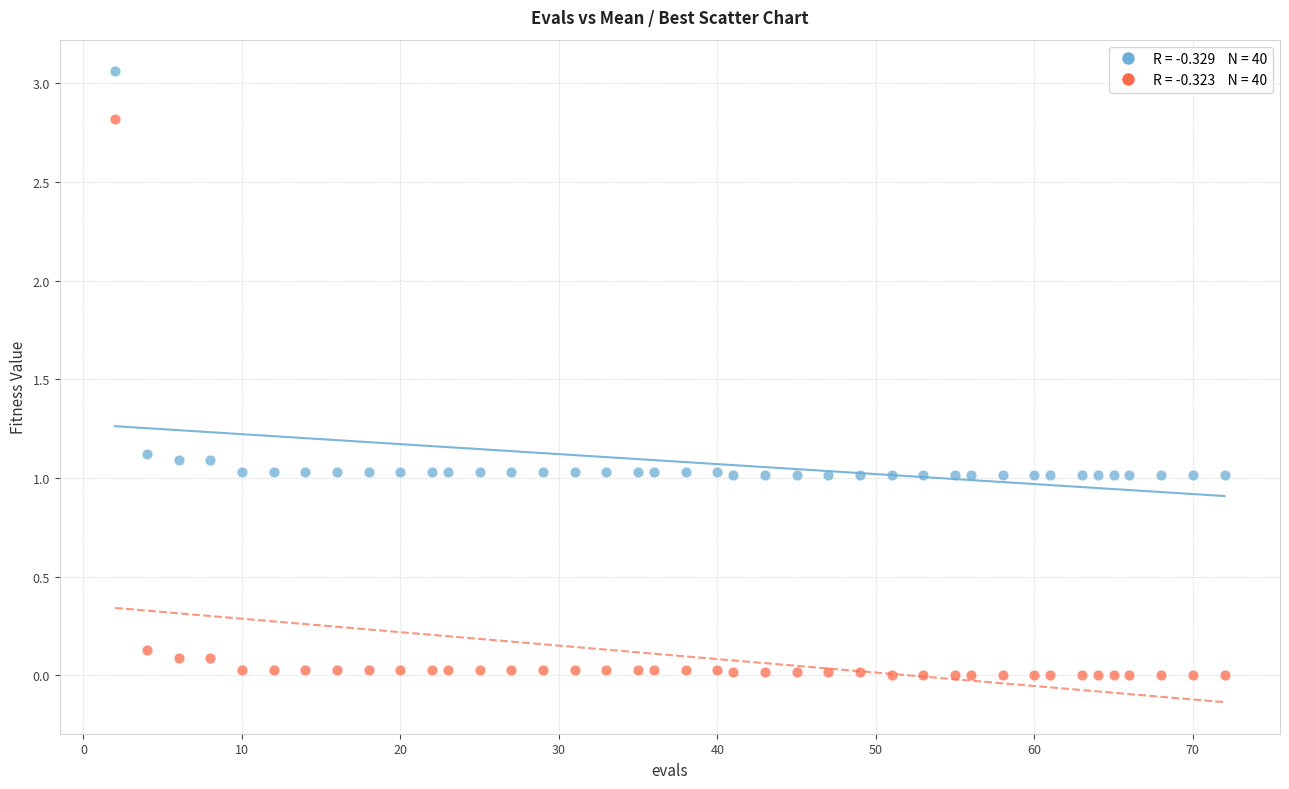

Across all data points, what is the range of X values (max minus min)?

70.0